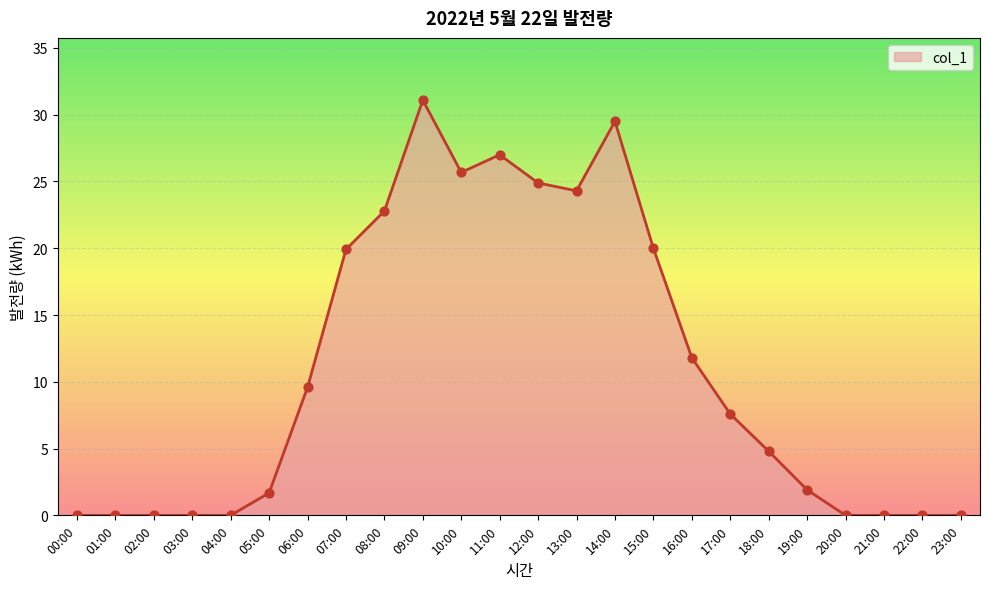

Between 15:00 and 06:00, which is larger?

15:00